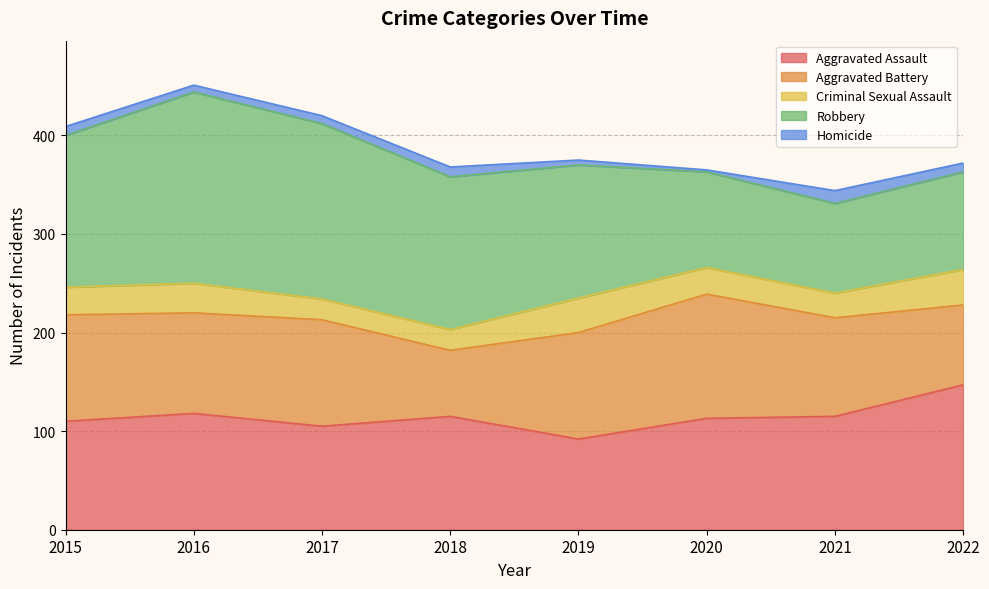

What is the sum of all Homicide values?

63